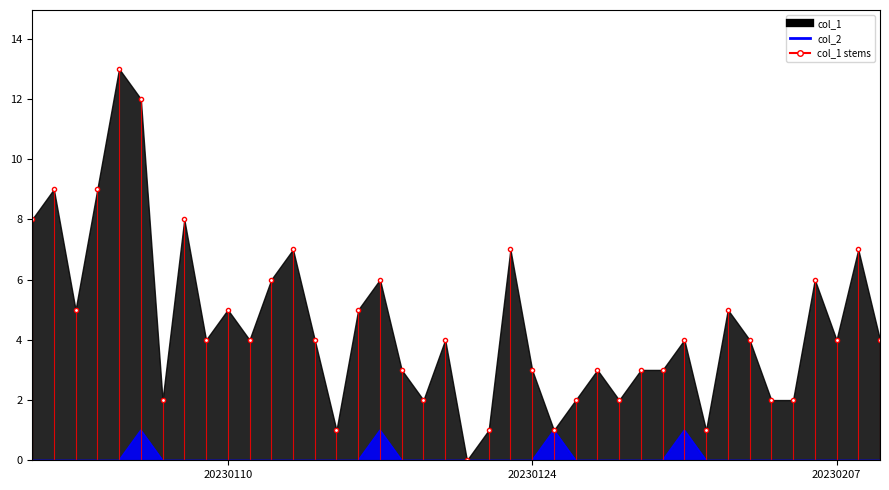

What is the highest value of the col_2 series?

1